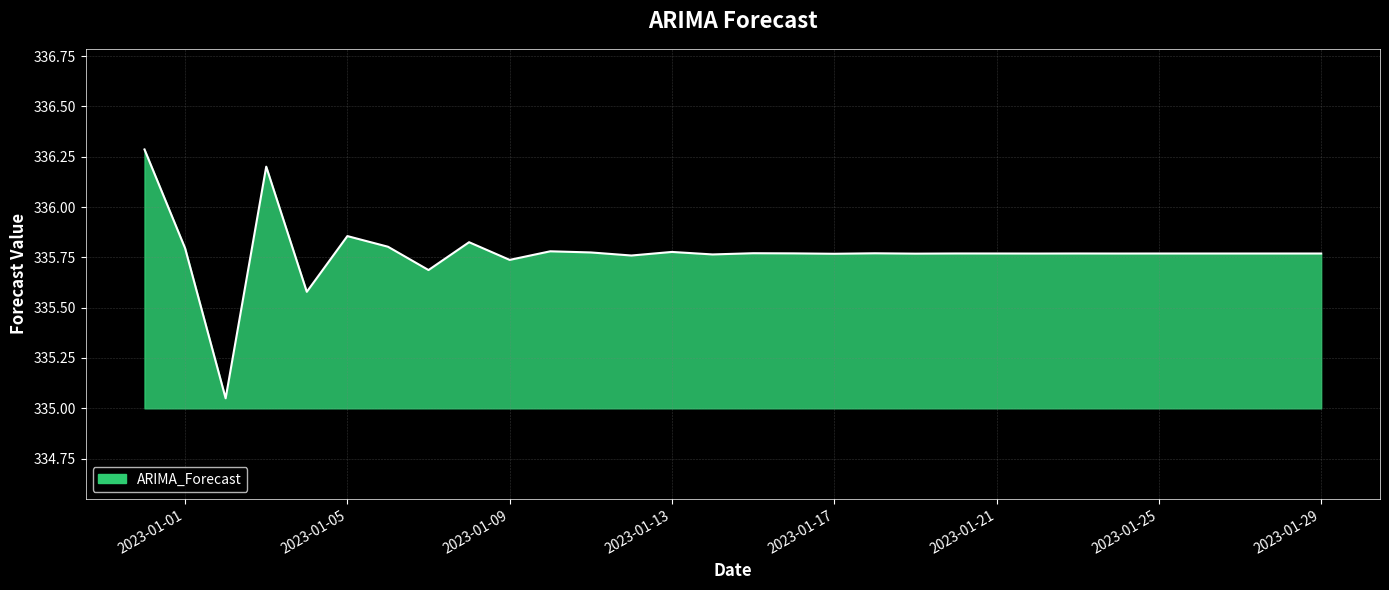

What is the greatest value displayed?

336.3